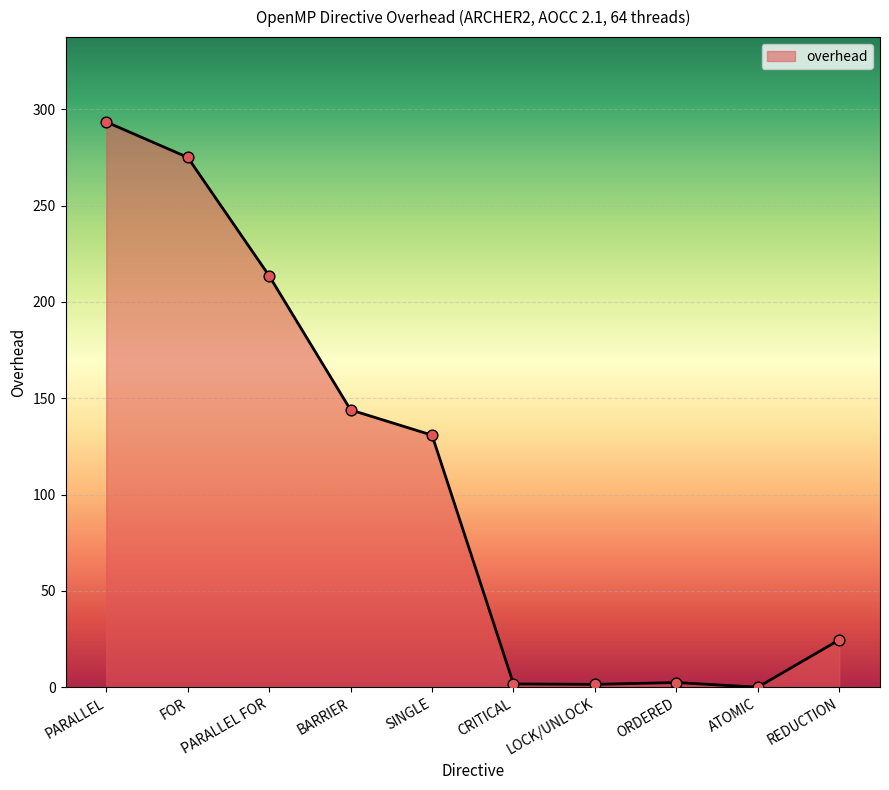

Approximately how many times larger is the value at FOR compared to PARALLEL?

0.9